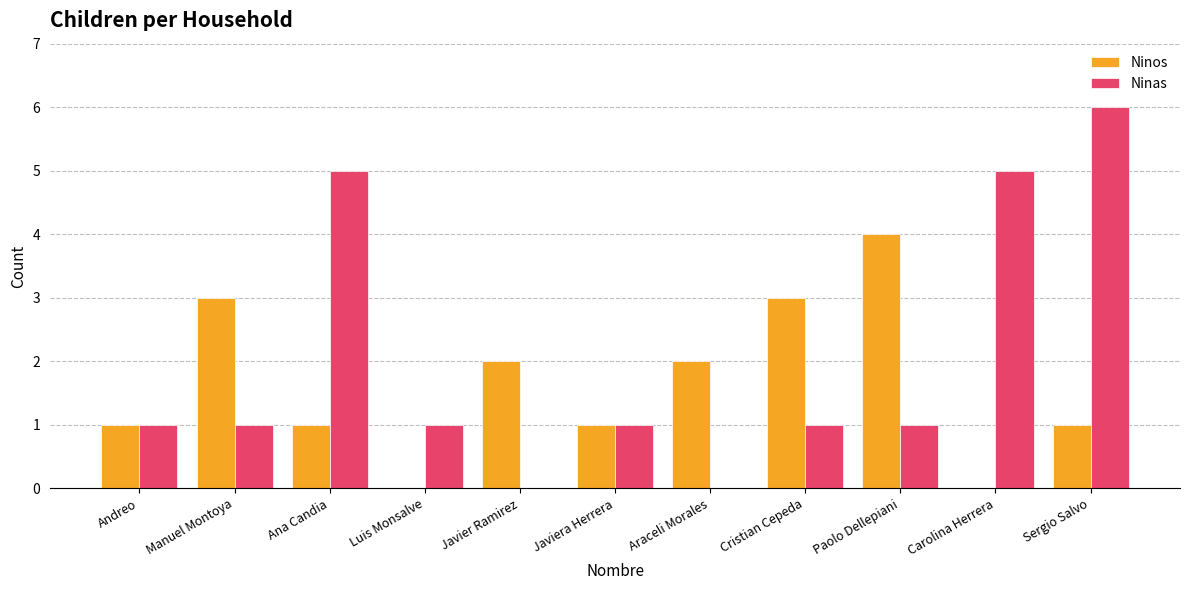

Which series has the largest total across all categories?

Ninas